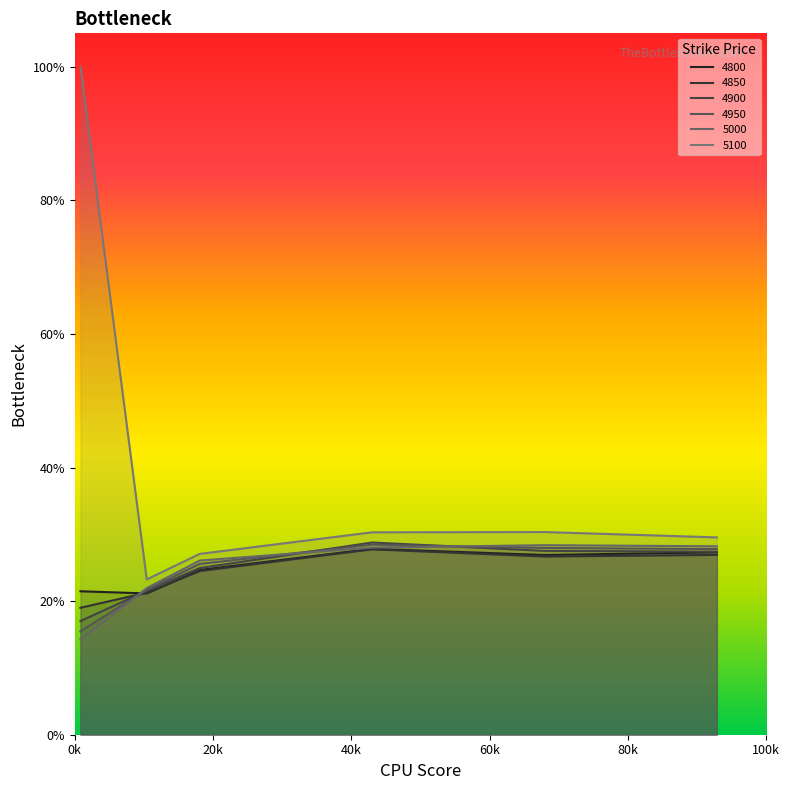

Is the value of 5000 at 0.4301369863013699 greater than the value of 4950 at 0.1041095890410959?

Yes